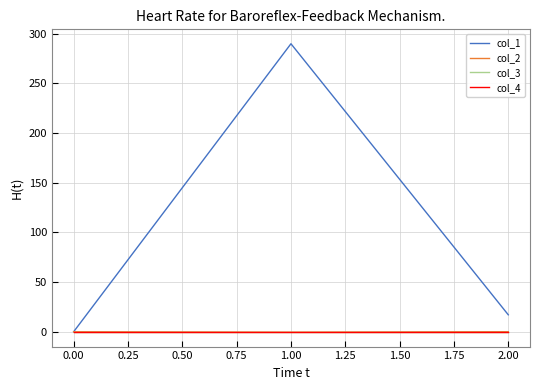

Which series has the largest total across all categories?

col_1